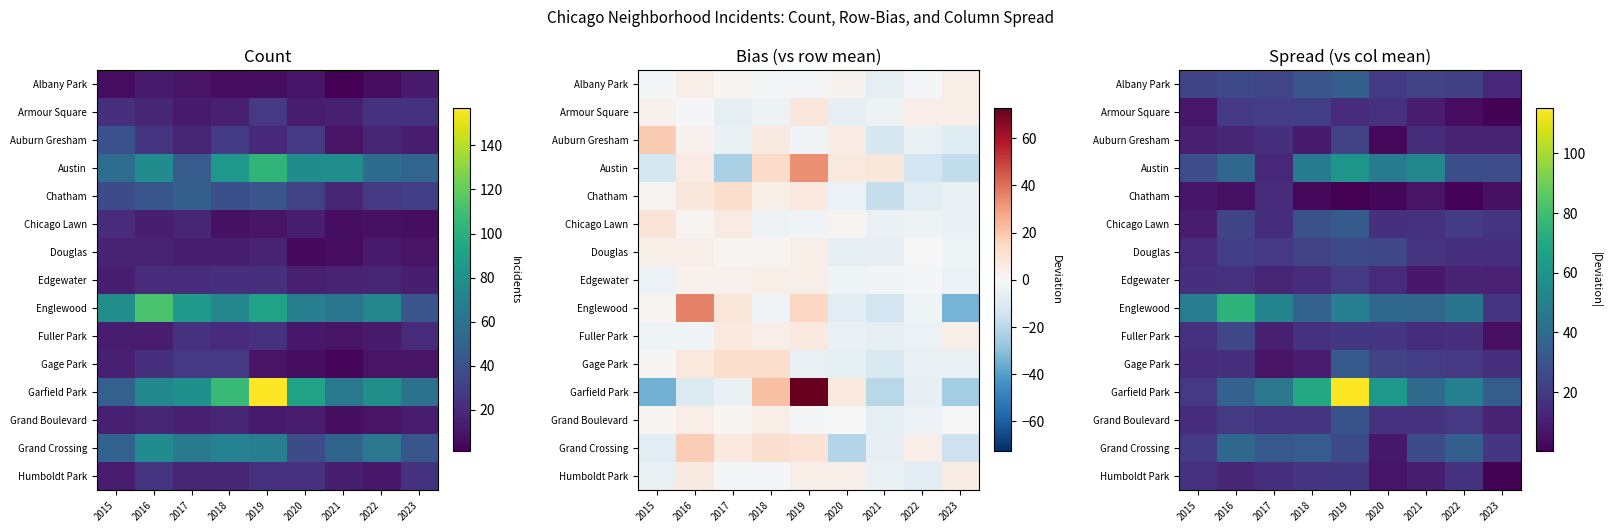

What is the difference between the second highest and minimum values in the Edgewater series?

8.7